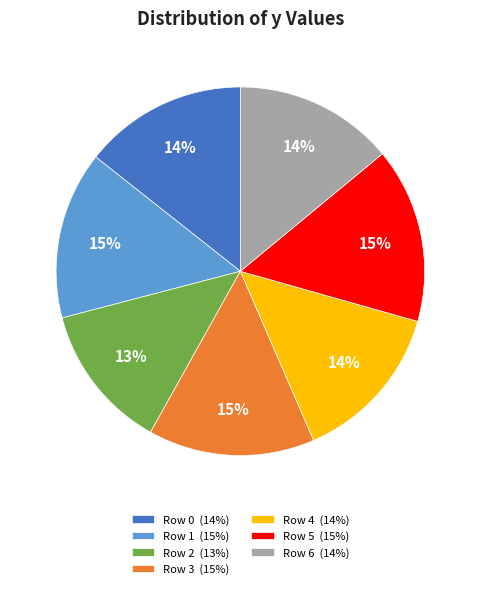

To the nearest percent, what percentage of the pie is Row 6?

14%